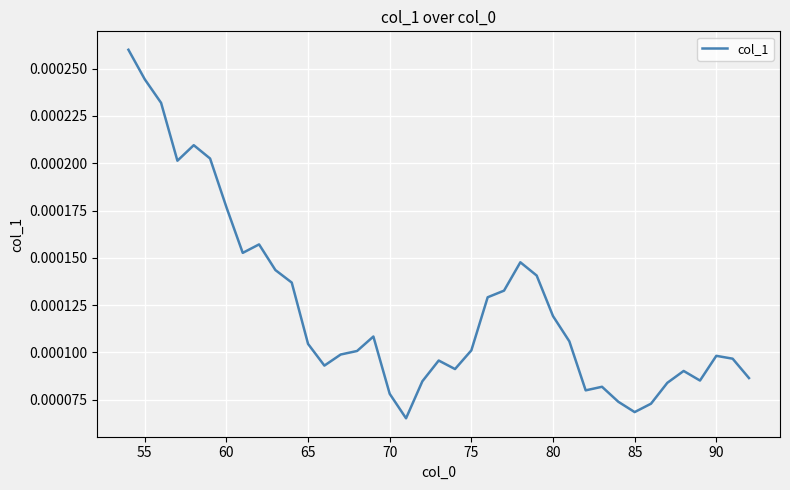

How many lines are shown in the chart?

1